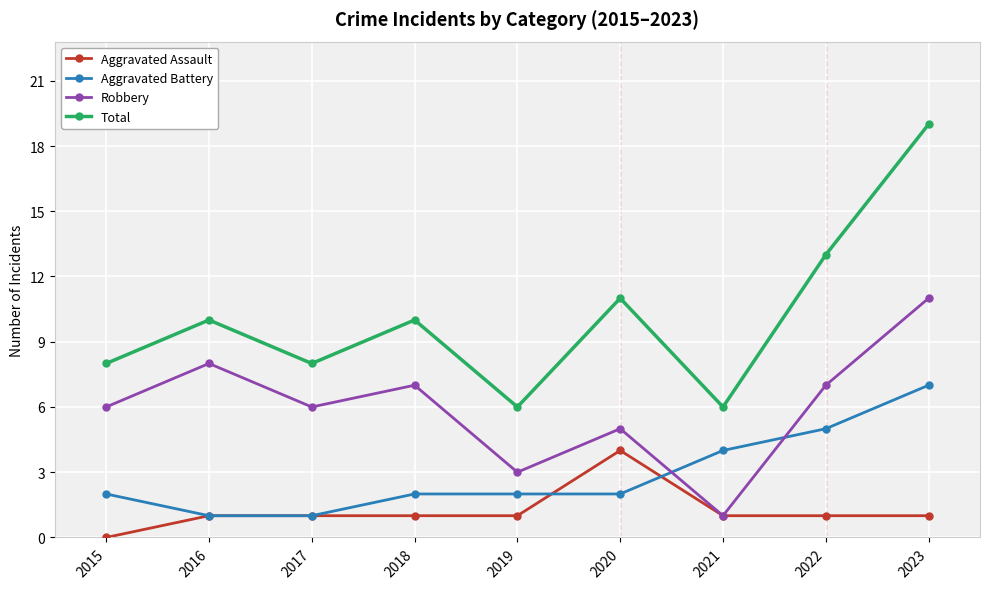

How many distinct data groups are displayed?

4